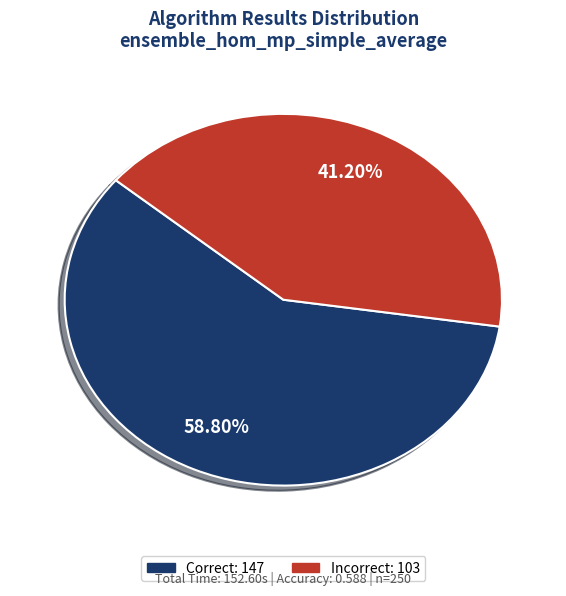

Does any single category account for the majority?

Yes